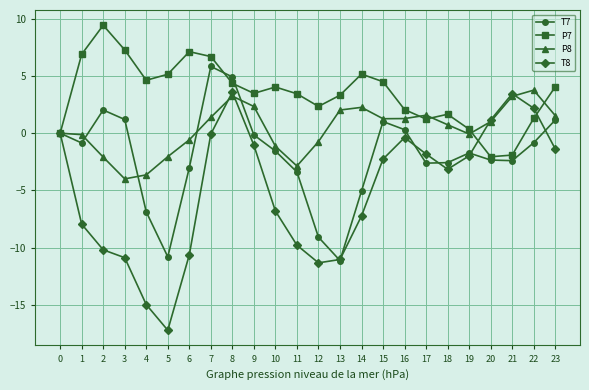

What is the maximum value shown in the chart?

9.4